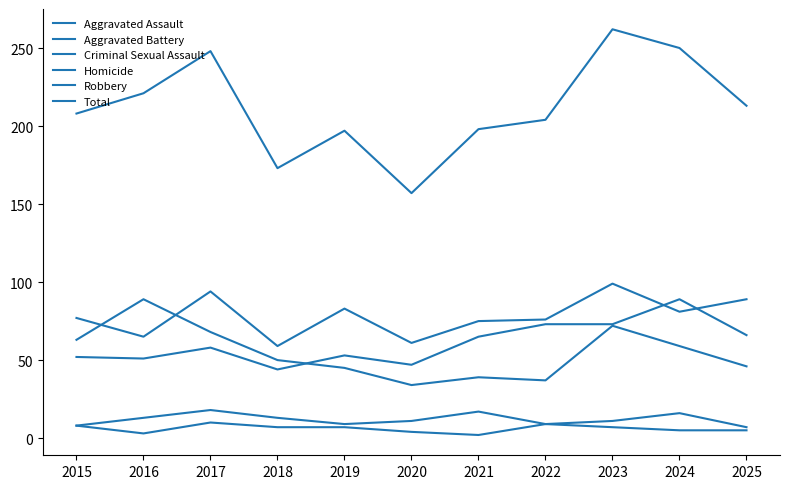

How many lines are shown in the chart?

6